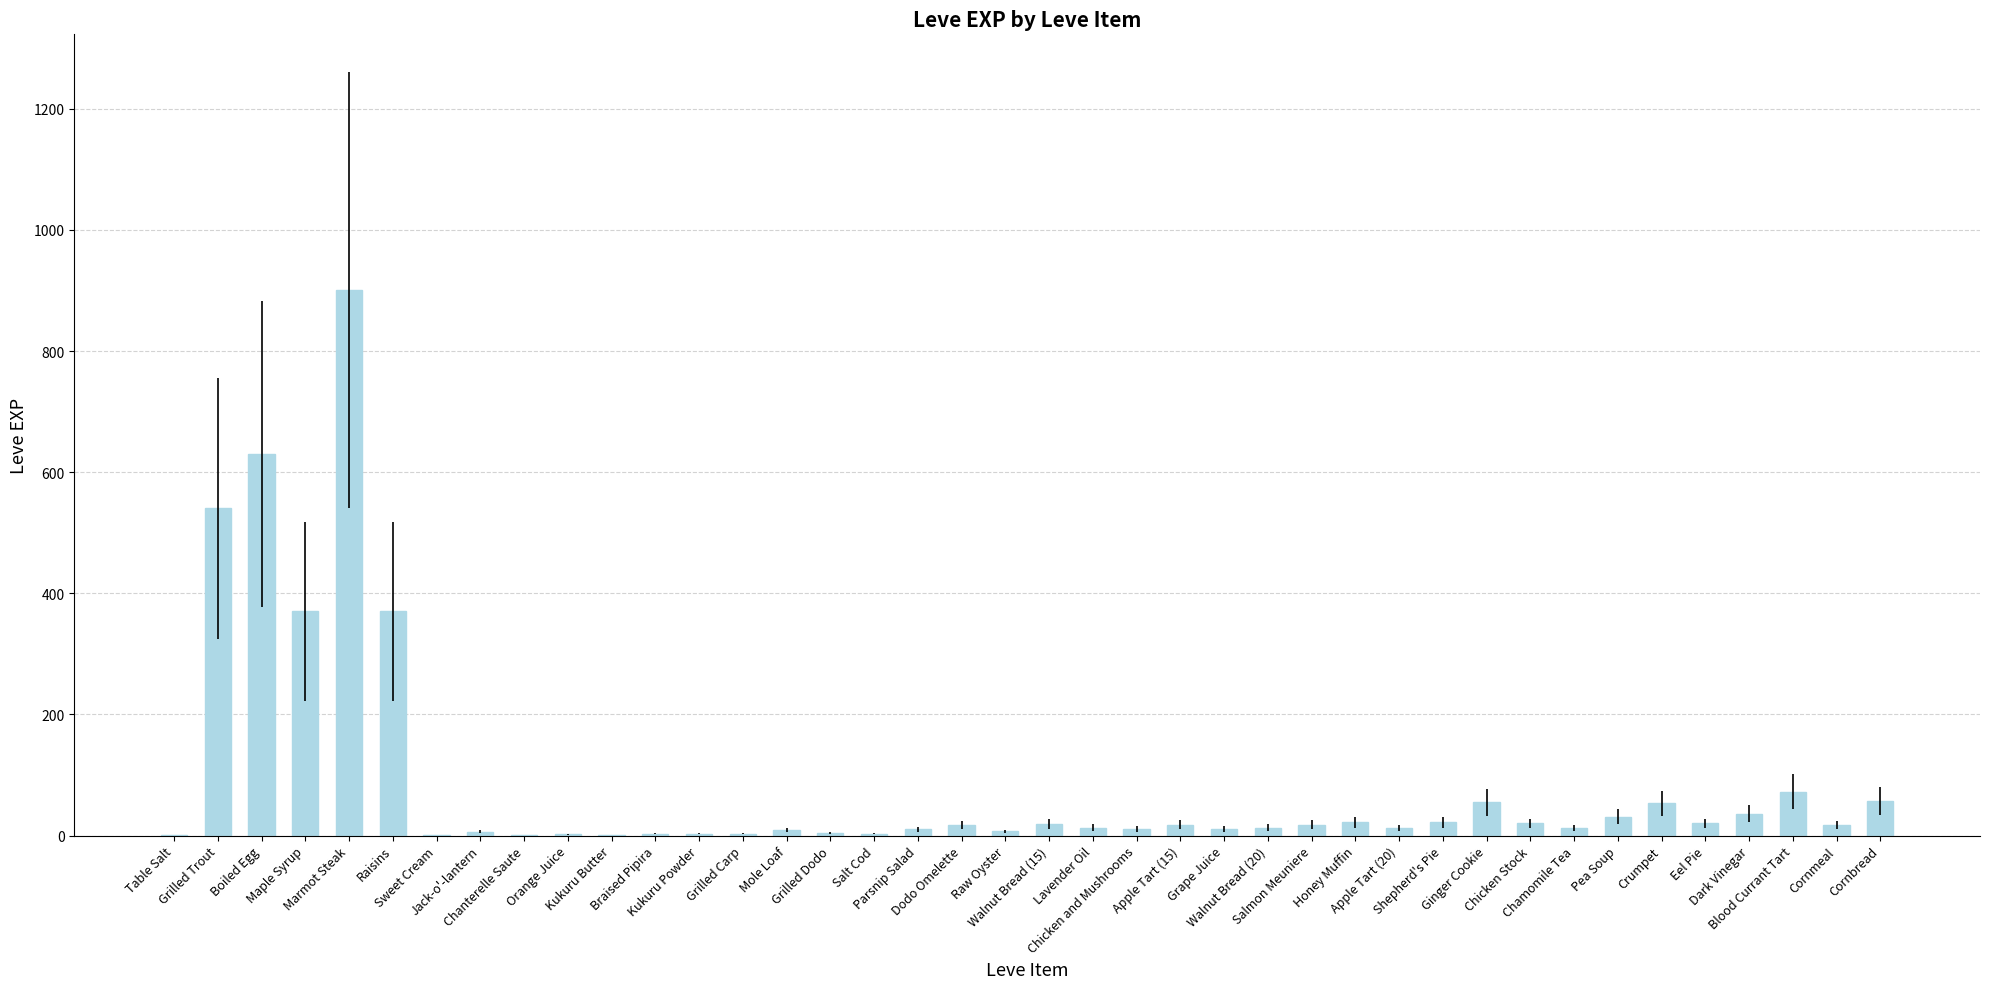

What is the sum of the values at Lavender Oil and Kukuru Powder?

16